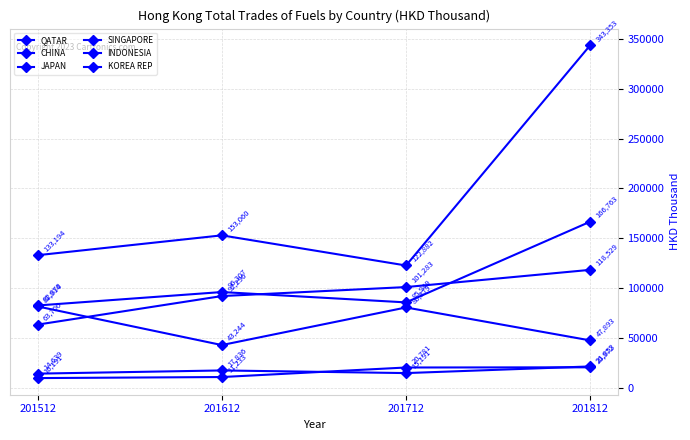

Reading right to left, transcribe all the data shown in this chart.

QATAR: 201812=343352.6	201712=122882.1	201612=153060.2	201512=133194.1
CHINA: 201812=166762.7	201712=85948.6	201612=96306.6	201512=82870.0
JAPAN: 201812=118529.5	201712=101283.3	201612=92296.2	201512=63706.1
SINGAPORE: 201812=47892.8	201712=80879.0	201612=43244.1	201512=81914.1
INDONESIA: 201812=21852.8	201712=15190.9	201612=17835.9	201512=14639.3
KOREA REP: 201812=20972.1	201712=20780.6	201612=11232.9	201512=10190.8